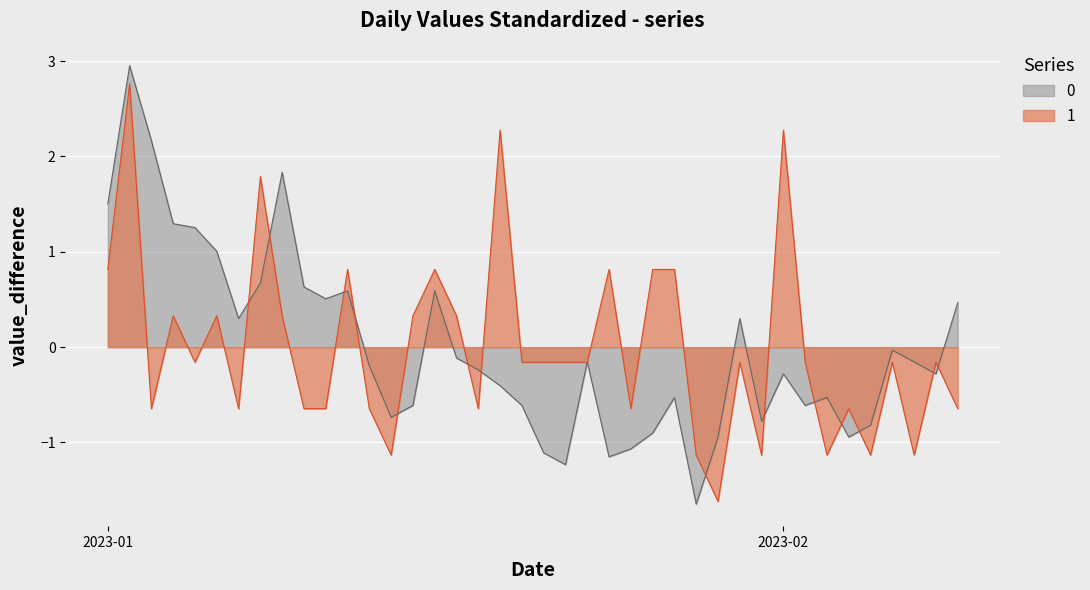

What is the total value across all series at 2023-02-02?

-0.8